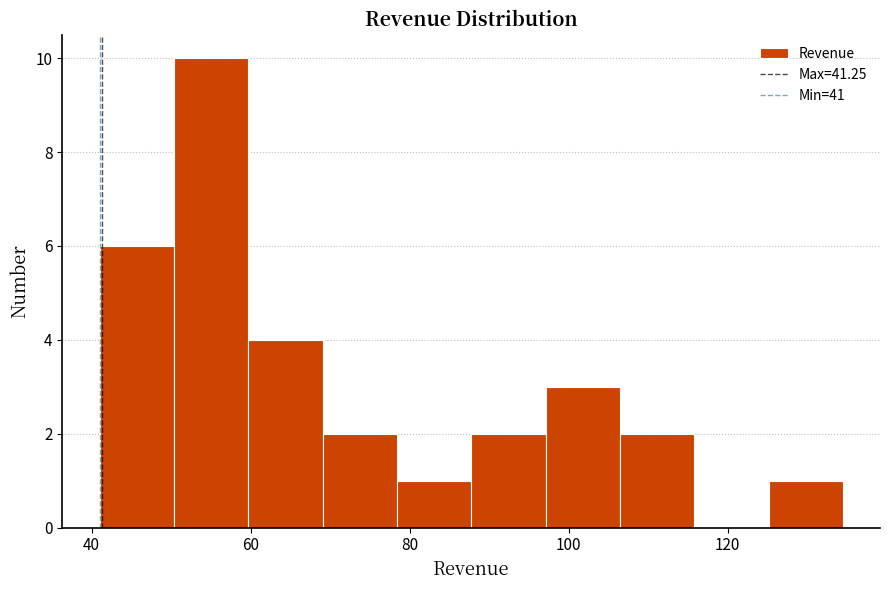

How tall is the bar that spans 70 to 78 on the x-axis? Neither the bar edges nor the heights are printed on the chart, so give them approximately, as read against the axes.

2